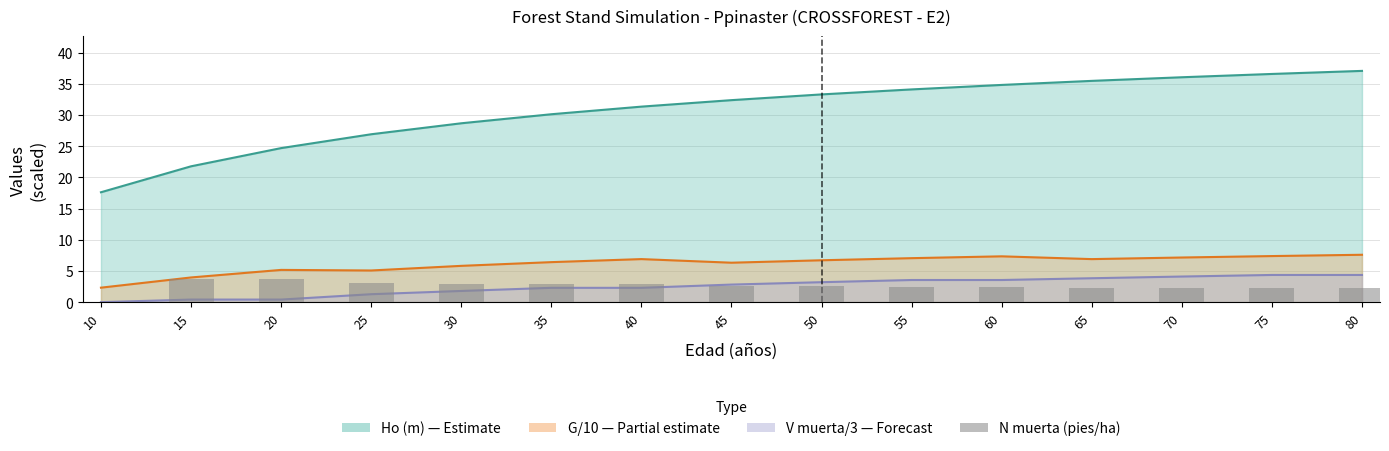

How many bars are there in total?

15